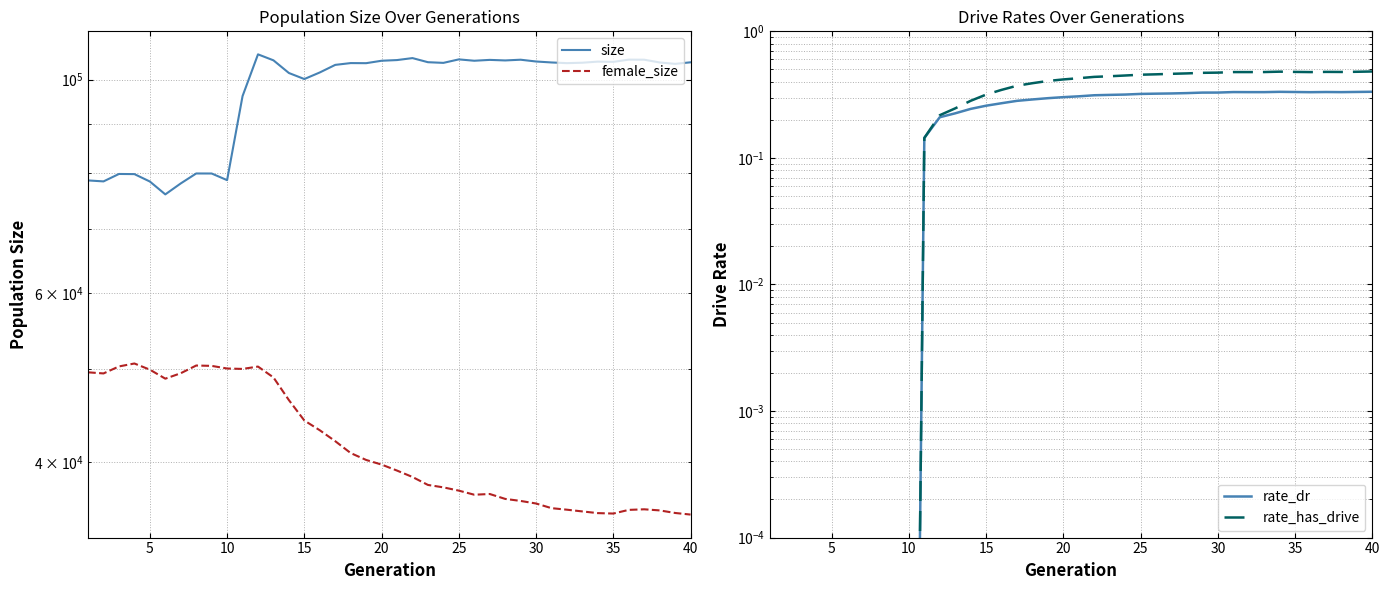

Which series changed the most between 25 and 30?

female_size